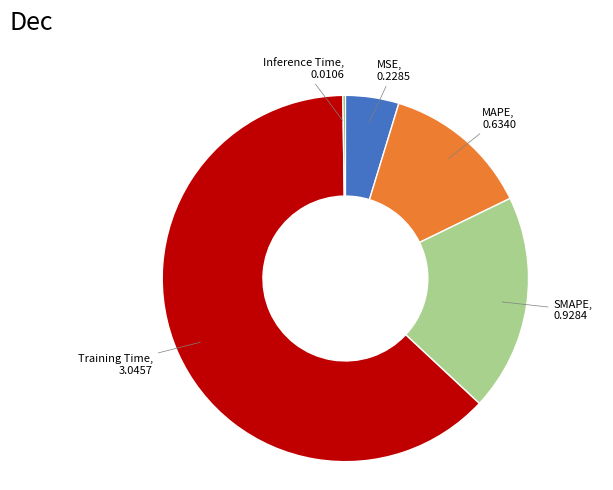

Does any single category account for the majority?

Yes